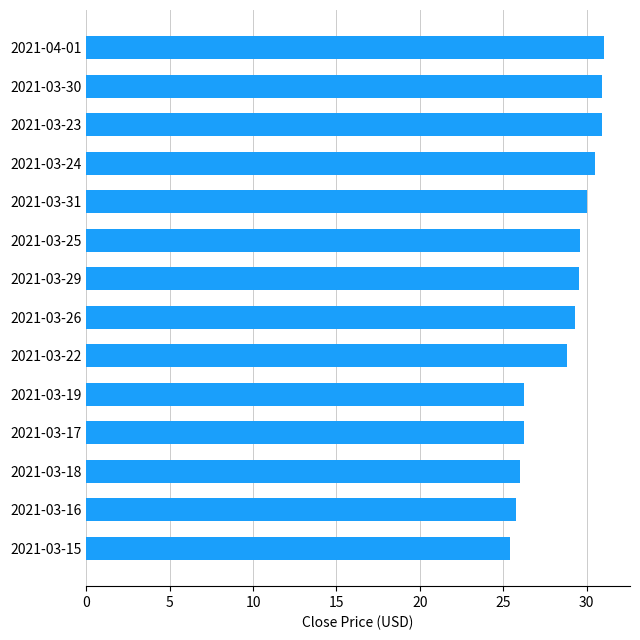

What is the difference between the maximum and minimum values?

5.6